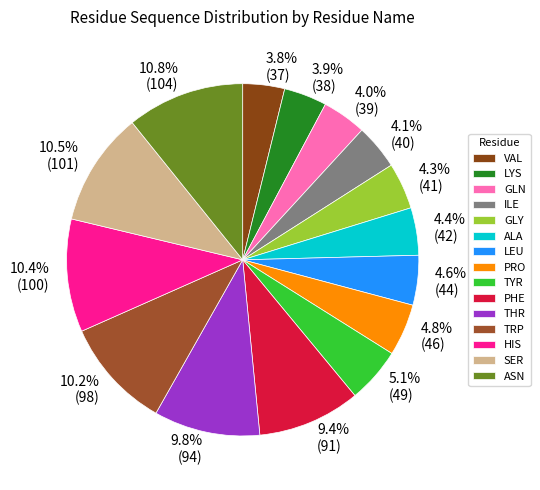

To the nearest percent, what is the combined percentage of GLY and VAL?

8%